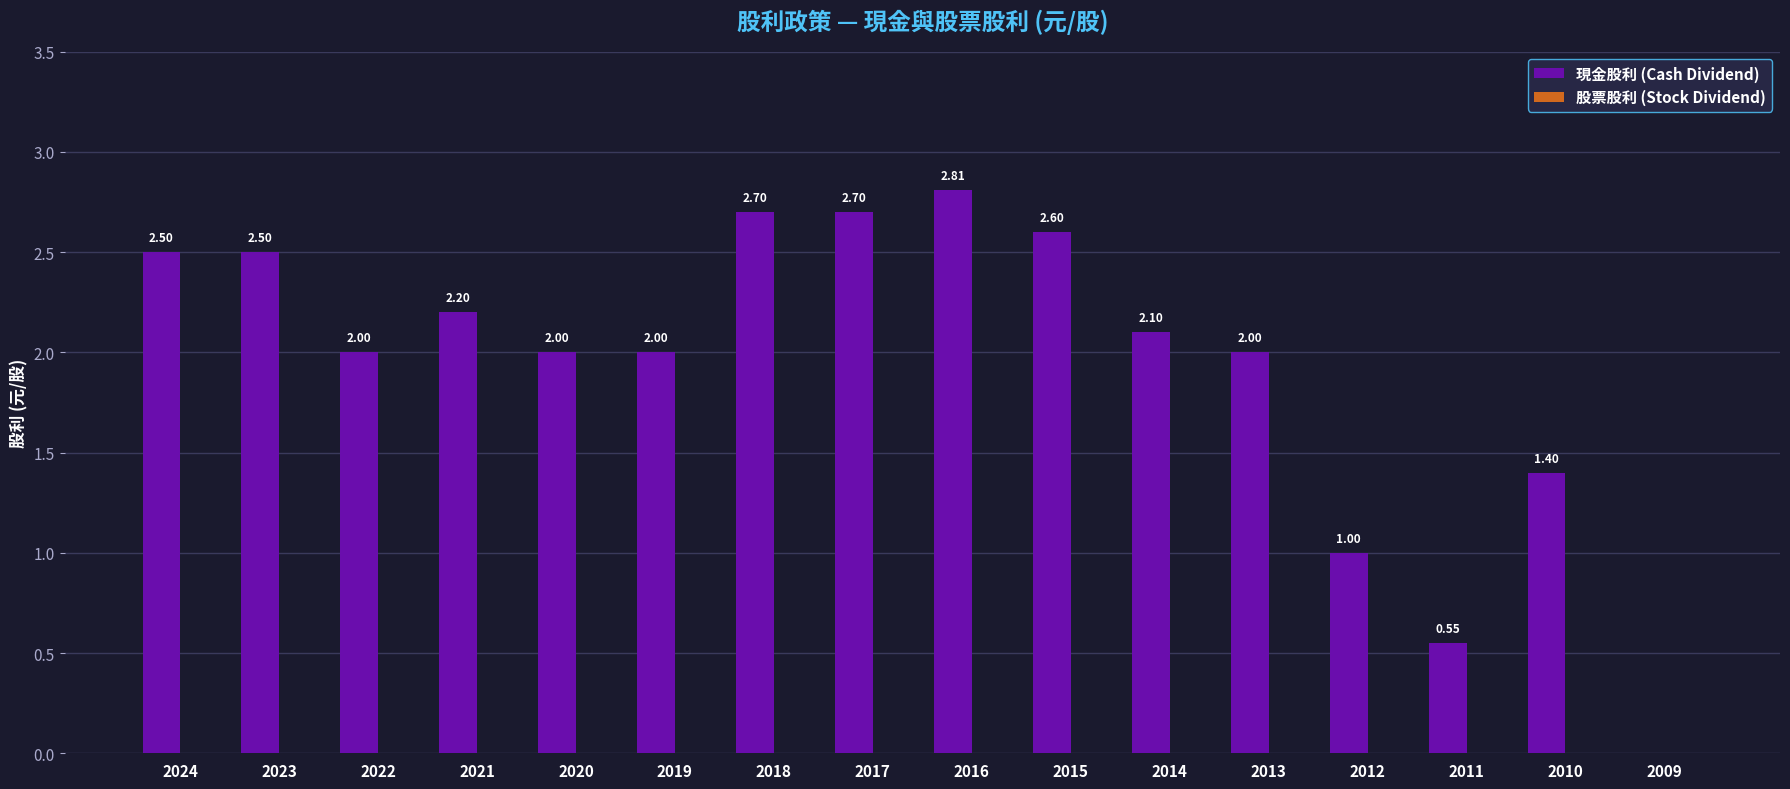

What is the sum of the values at 2016 and 2020?

4.8